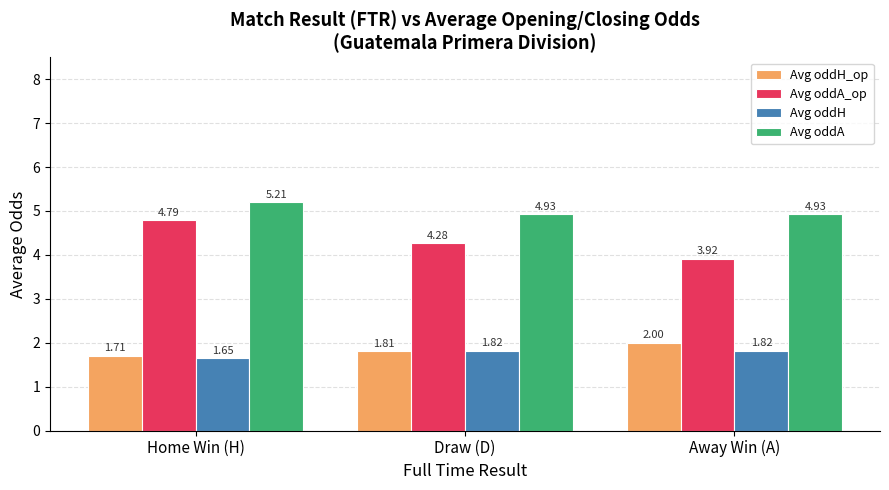

At which label does Avg oddA_op first exceed 4?

Home Win (H)